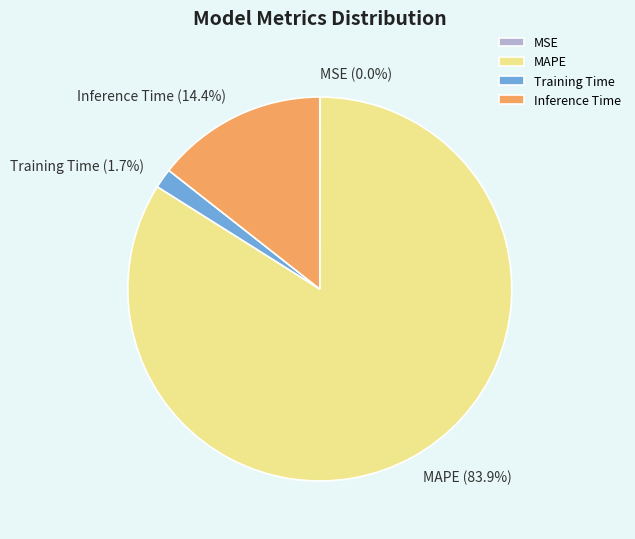

Is Inference Time the majority of the pie?

No